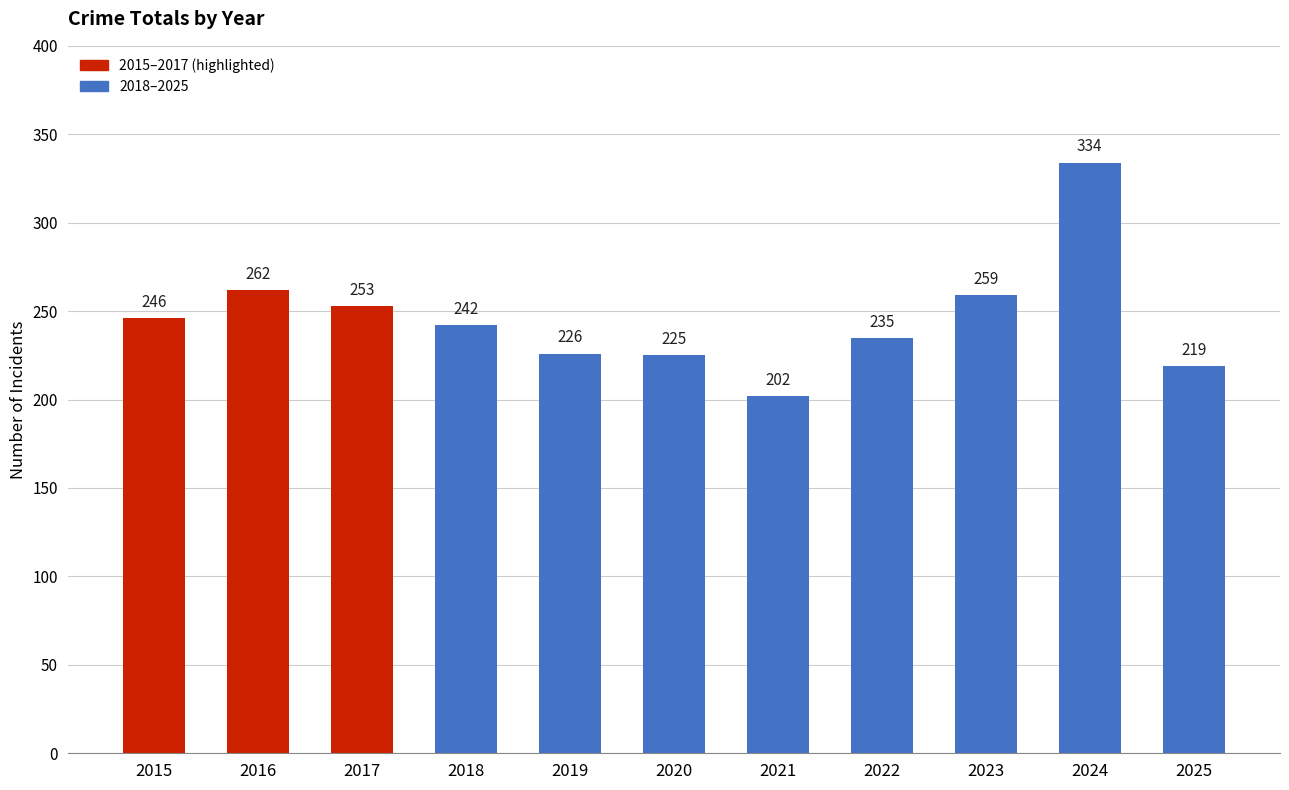

What is the sum of the values at 2015 and 2018?

488